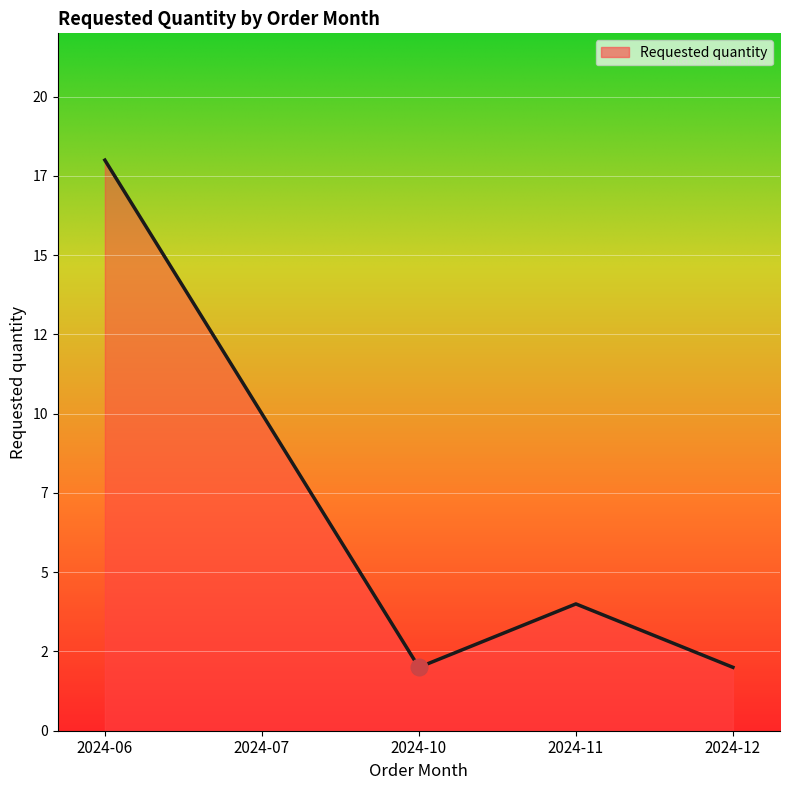

List the labels in order of value, smallest first.

2024-10, 2024-12, 2024-11, 2024-07, 2024-06